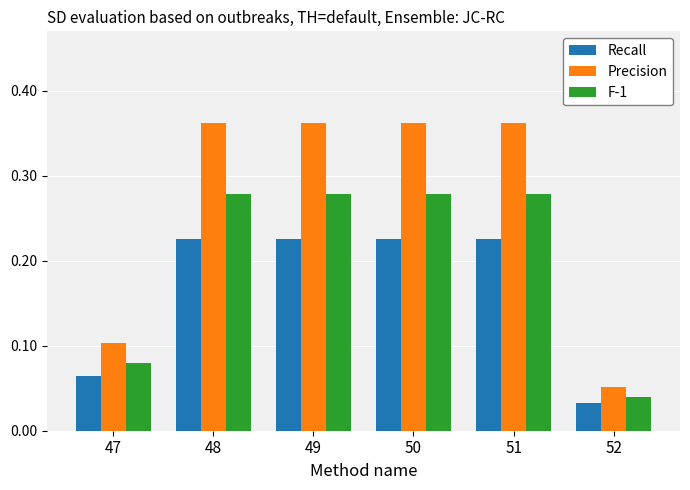

The value of Precision at 49 is 0.6. True or false?

False